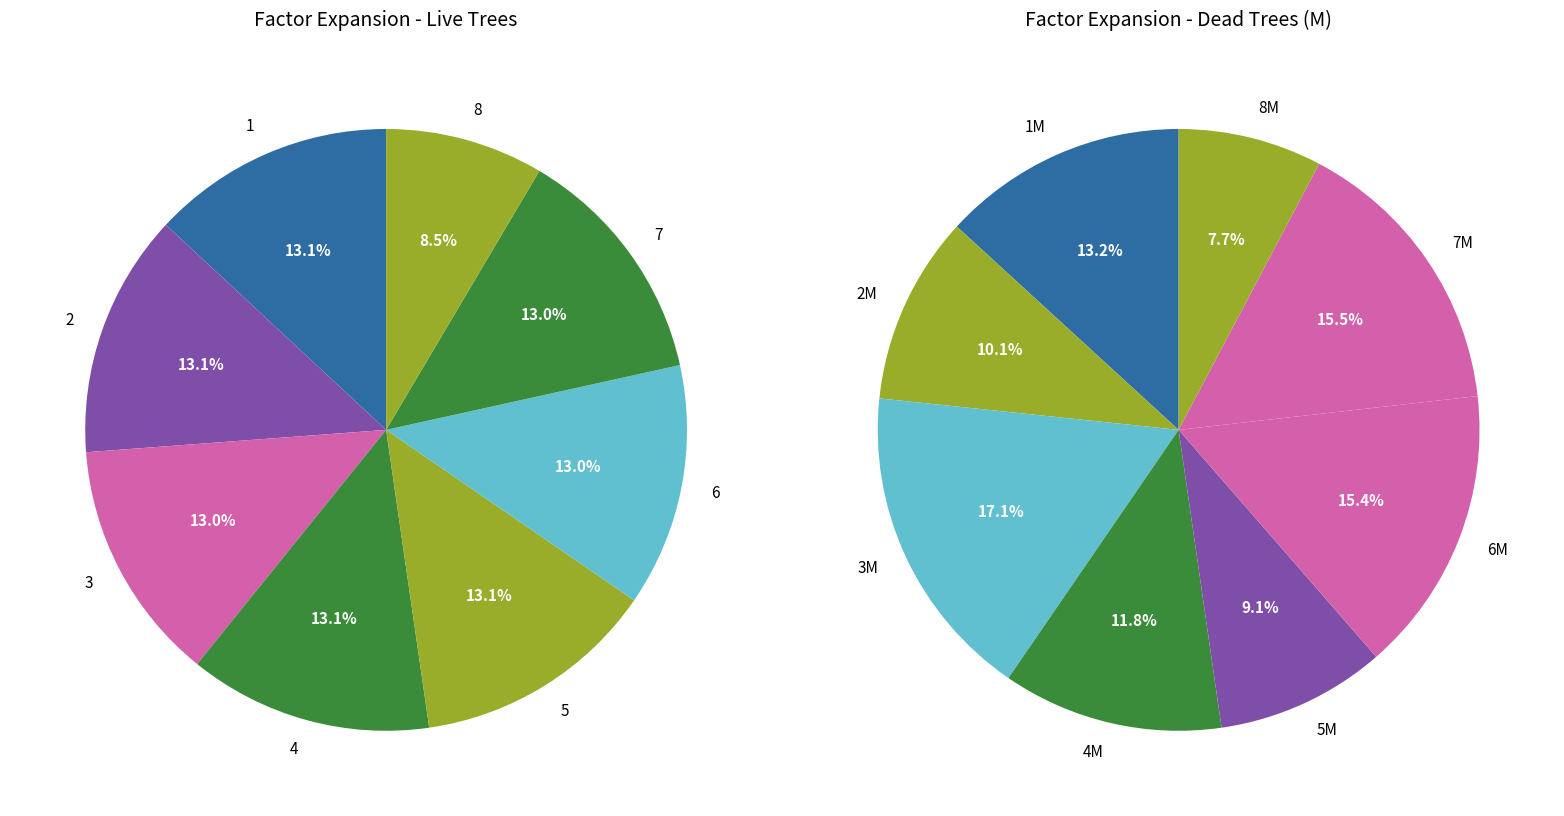

How many slices are in this pie chart?

8